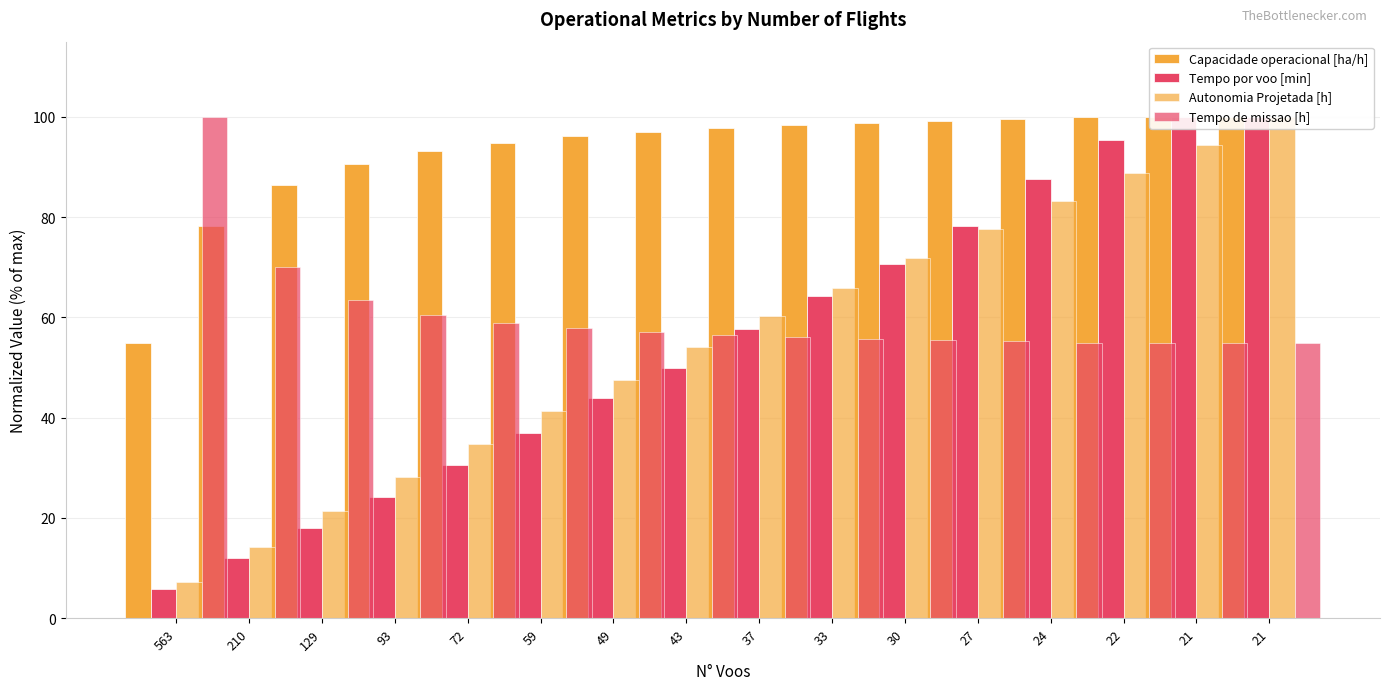

What is the sum of all Capacidade operacional [ha/h] values?

1484.5